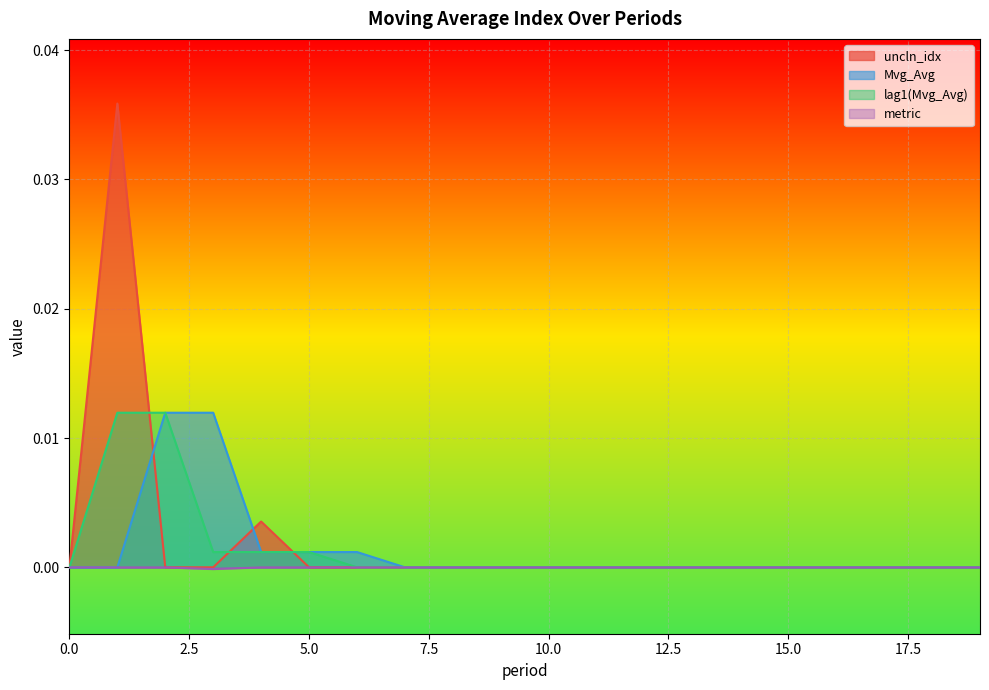

Which series has the widest spread of values?

uncln_idx